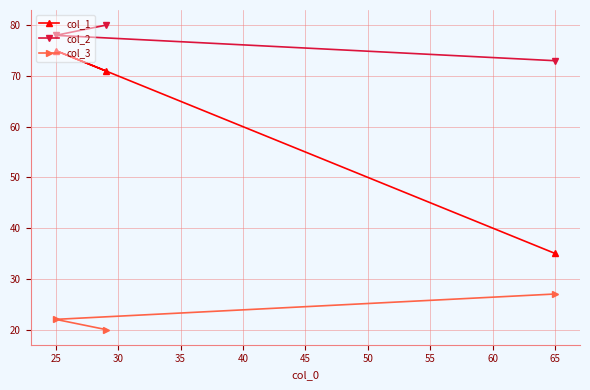

Which series has the widest spread of values?

col_1